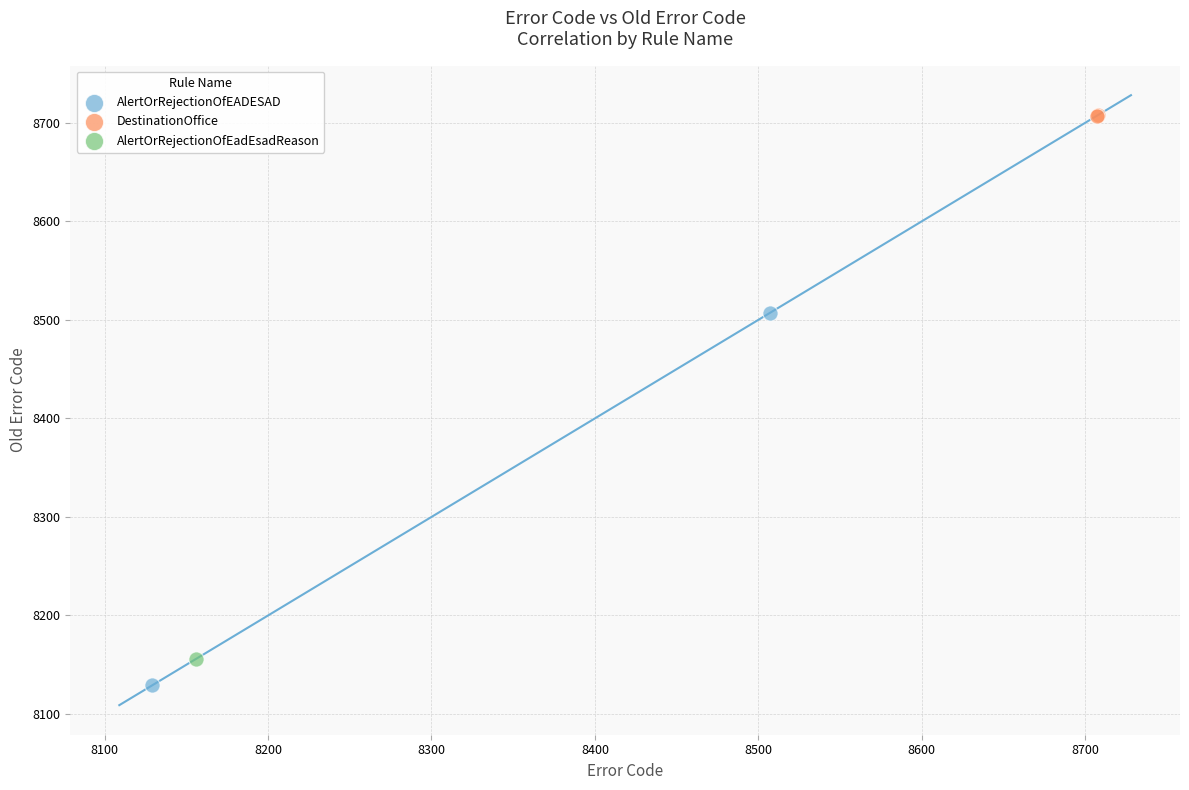

Which series contains the highest Y value?

DestinationOffice